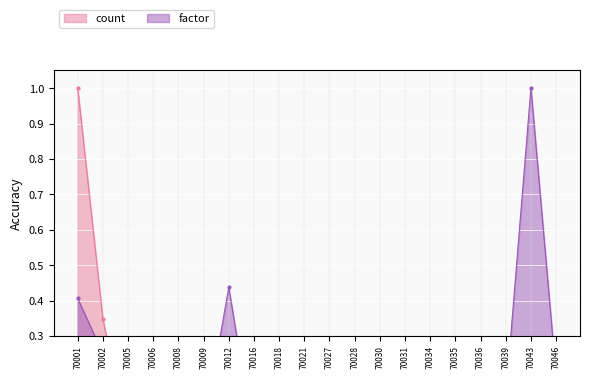

Reading left to right, what are all the values shown in this chart?

count: 1.0	0.3	0.0	0.0	0.0	0.0	0.1	0.0	0.0	0.0	0.0	0.0	0.0	0.0	0.0	0.0	0.0	0.0	0.1	0.1
factor: 0.4	0.2	0.0	0.0	0.1	0.0	0.4	0.0	0.2	0.0	0.1	0.2	0.0	0.0	0.0	0.0	0.2	0.1	1.0	0.2